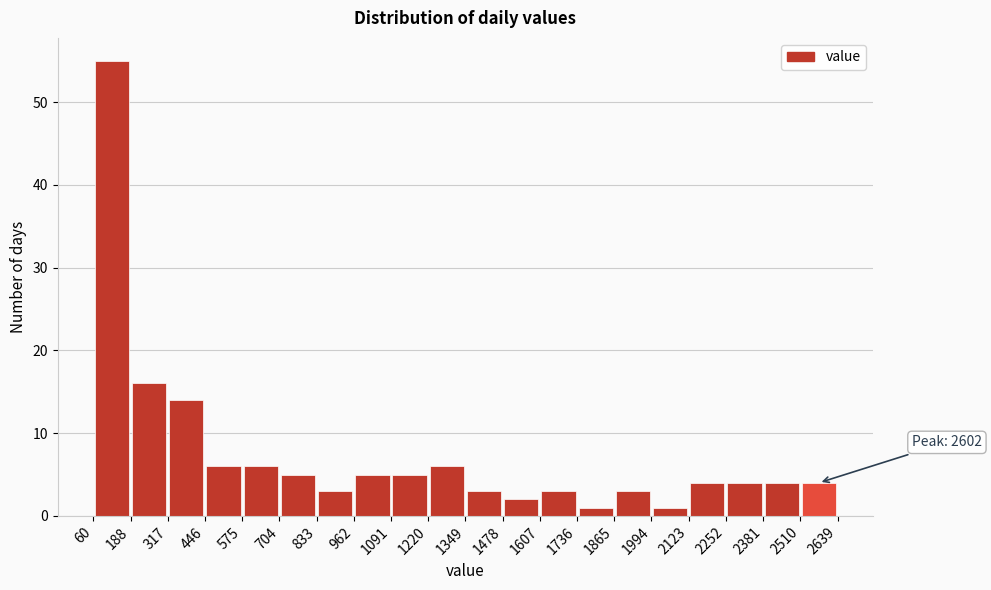

Over which range of the x-axis is the bar tallest?

60 to 188